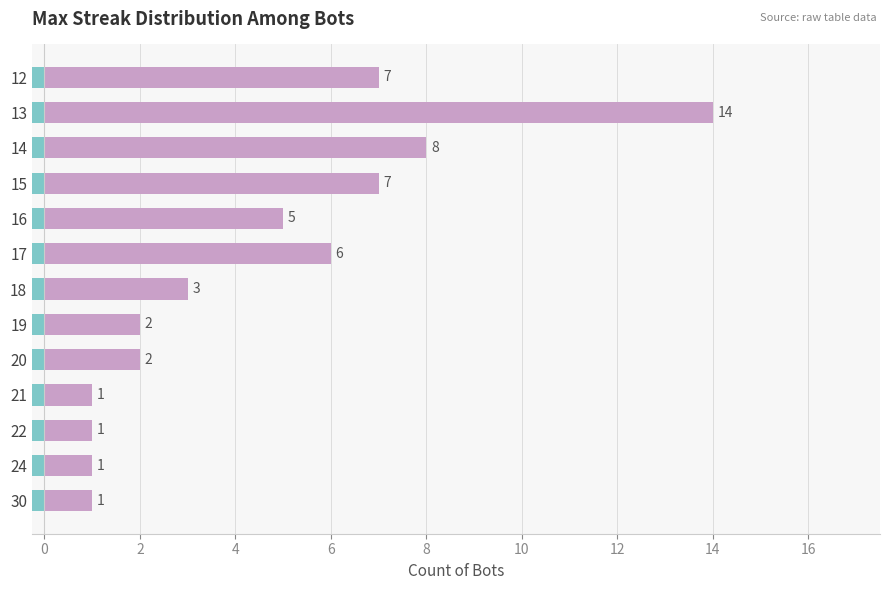

What is the difference between the maximum and minimum values?

13